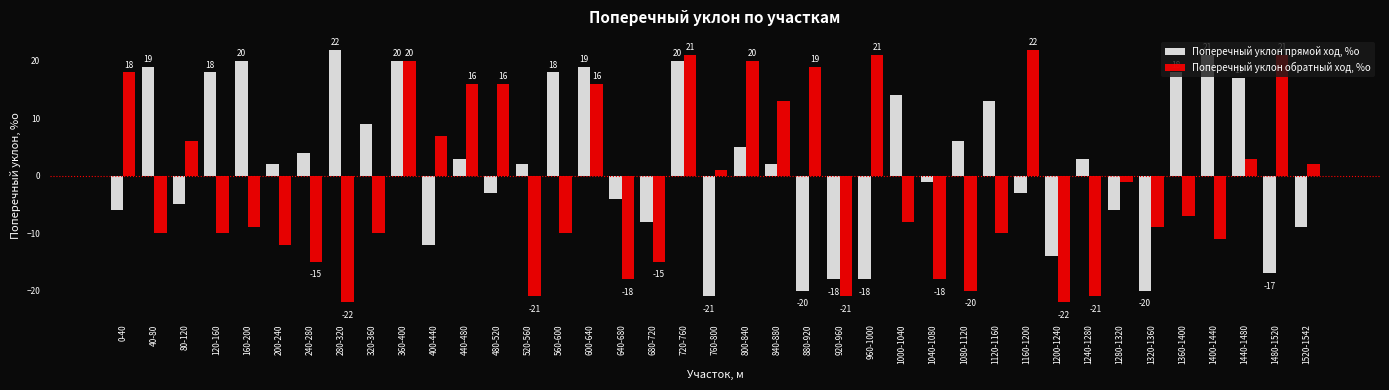

What is the total value across all series at 1200-1240?

-36